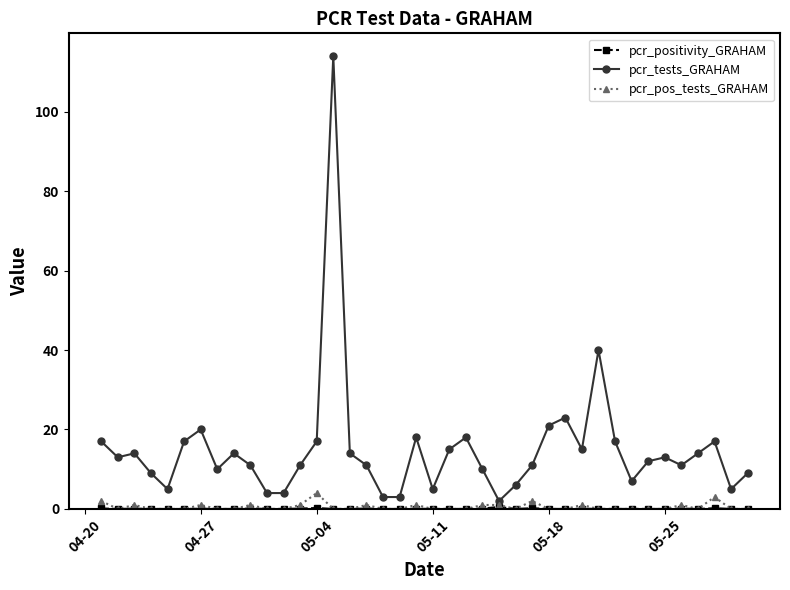

What is the maximum value for pcr_tests_GRAHAM?

114.0